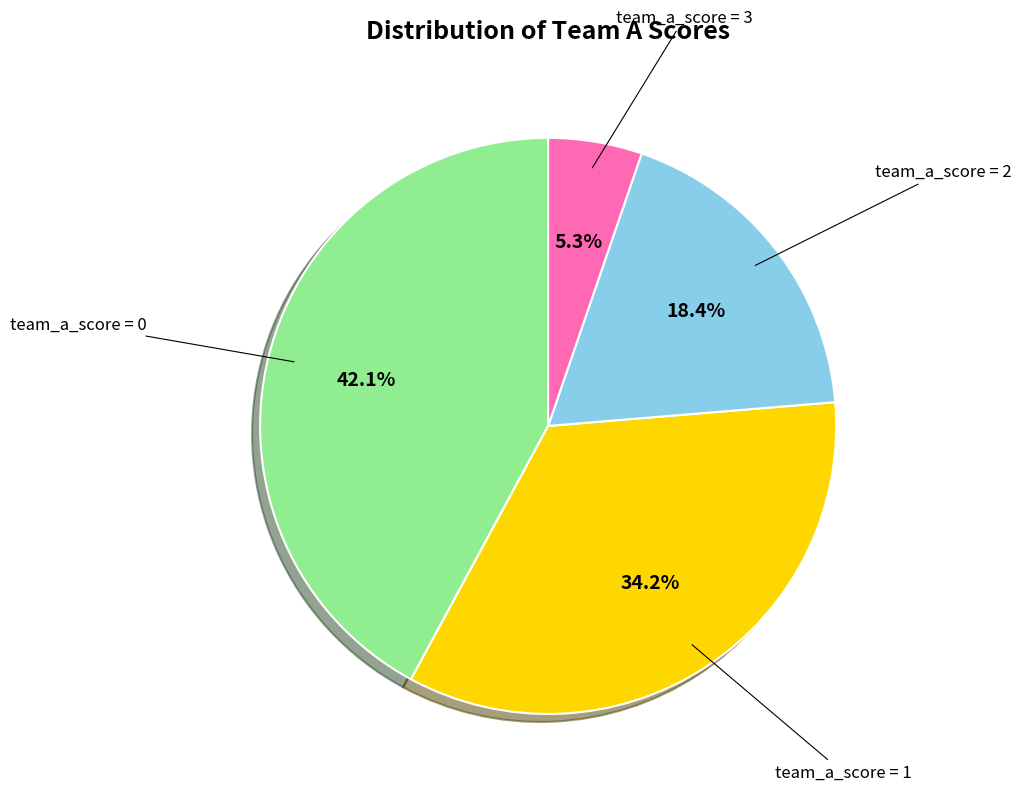

Combined, what portion of the pie is team_a_score = 1 and team_a_score = 3?

39.5%